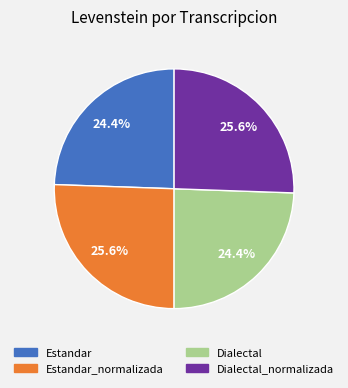

How many slices are in this pie chart?

4